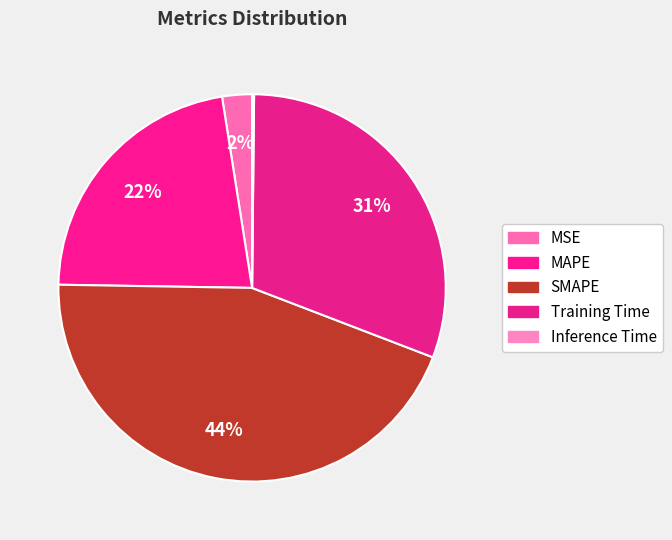

What is the smallest slice in the pie chart?

Inference Time